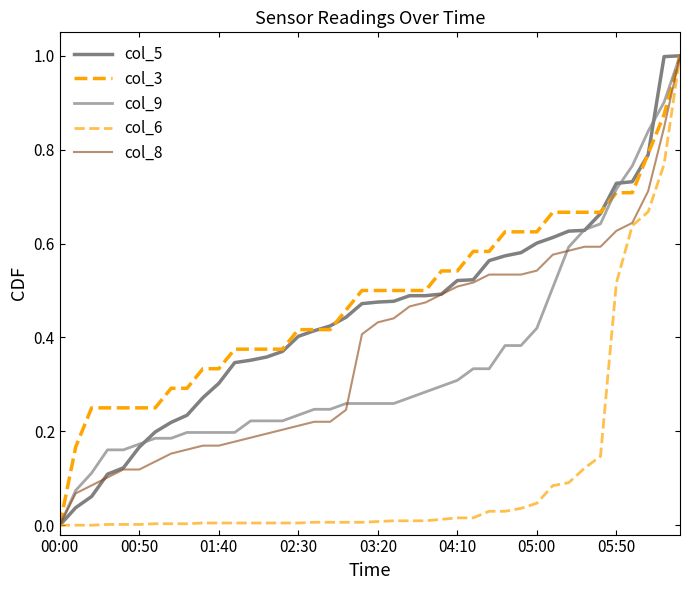

What is the sum of all col_9 values?

13.9